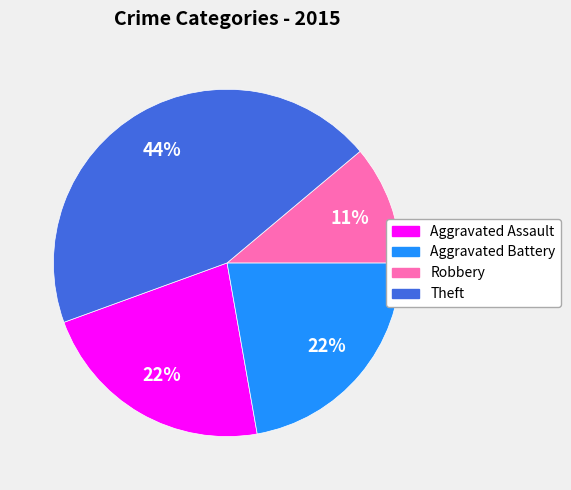

Approximately how many times larger is the value at Theft compared to Aggravated Battery?

2.0